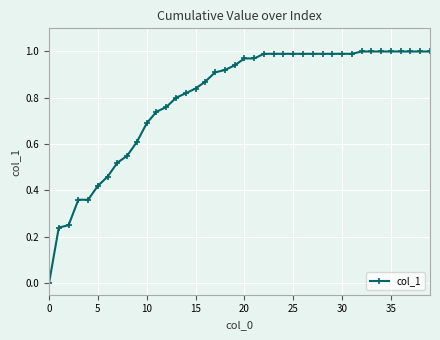

What is the sum of all values?

31.9